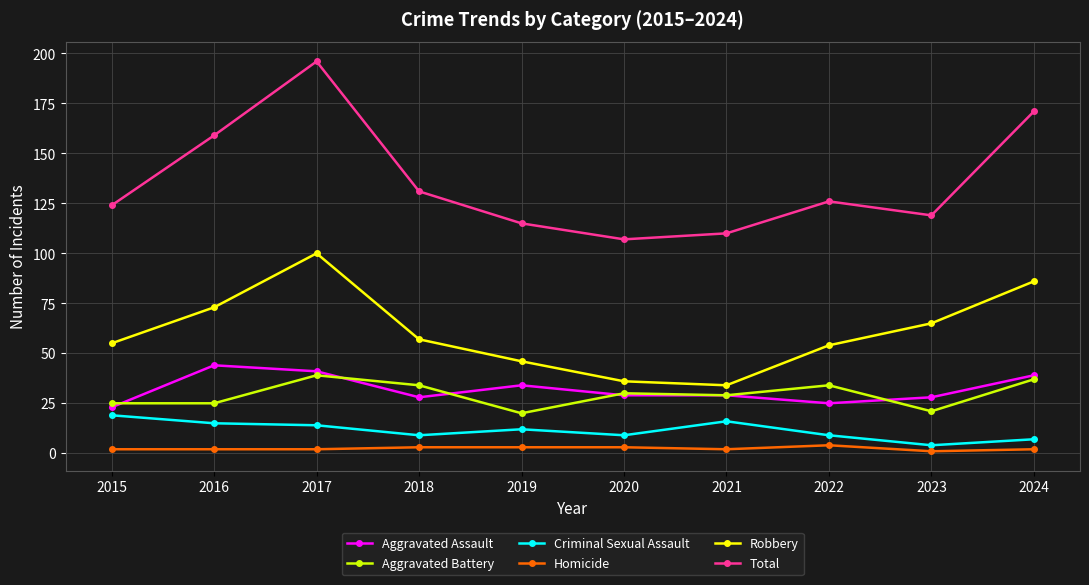

How many lines are shown in the chart?

6